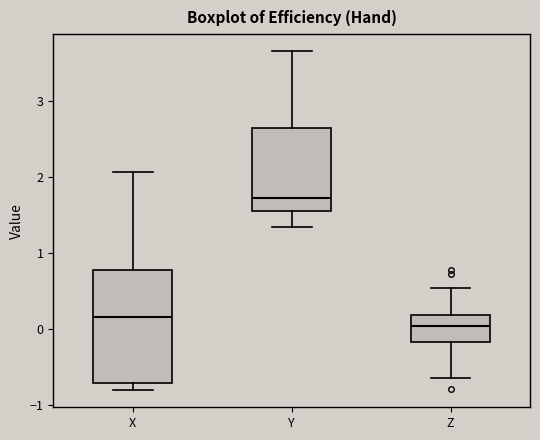

Reading left to right, transcribe this box plot: for each box, give where its median line is, the range the box spans, and where its two whiskers end, as read against the y-axis. The values are not printed on the chart, so give them approximately, as read against the axis.

X: median 0.2, box -0.7 to 0.8, whiskers -0.8 to 2.1
Y: median 1.7, box 1.6 to 2.7, whiskers 1.3 to 3.7
Z: median 0.0, box -0.2 to 0.2, whiskers -0.6 to 0.5